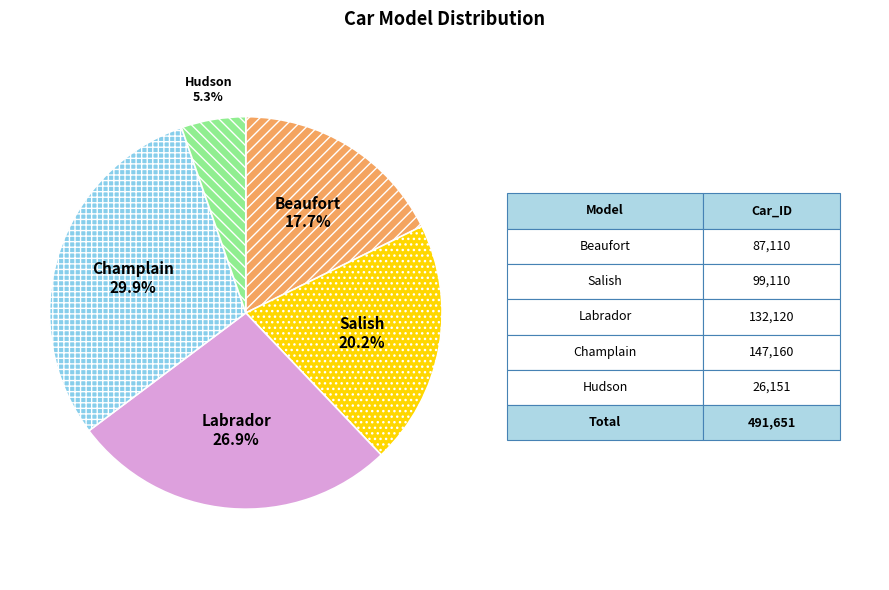

Between Hudson and Labrador, which is larger?

Labrador